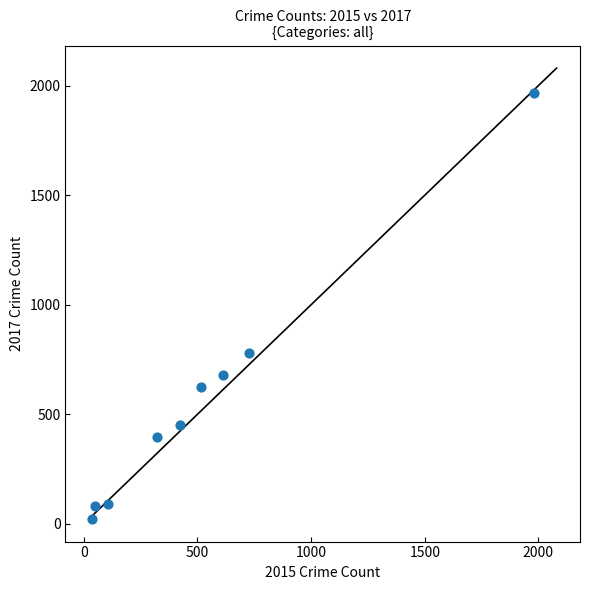

What Y value in the scatter plot is closest to 995?

780